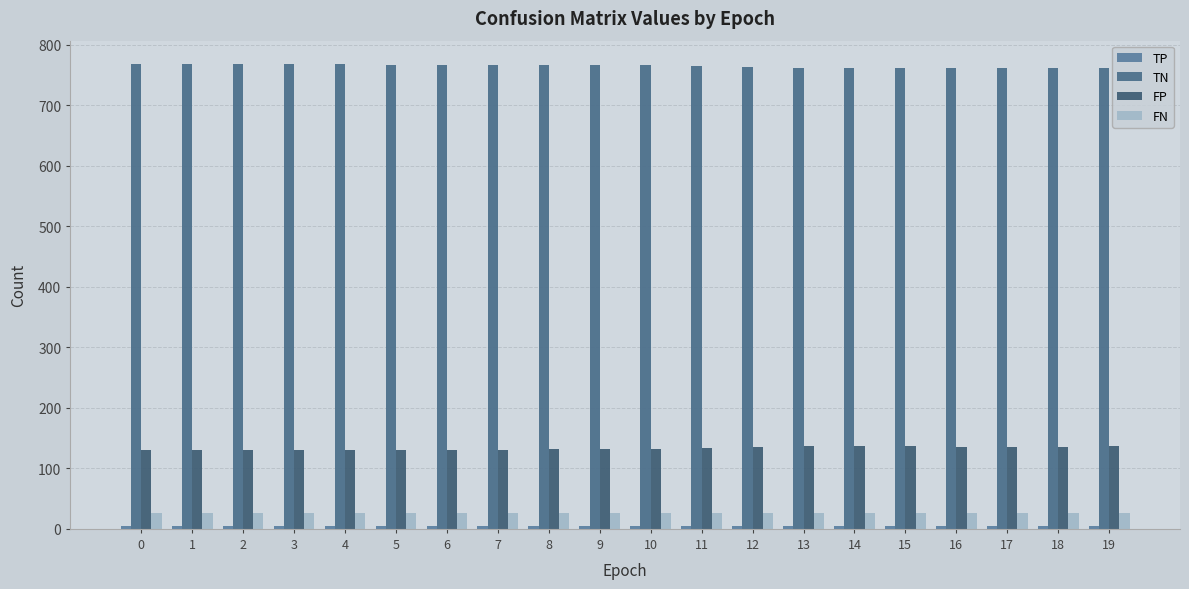

What is the total value across all series at 9?

929